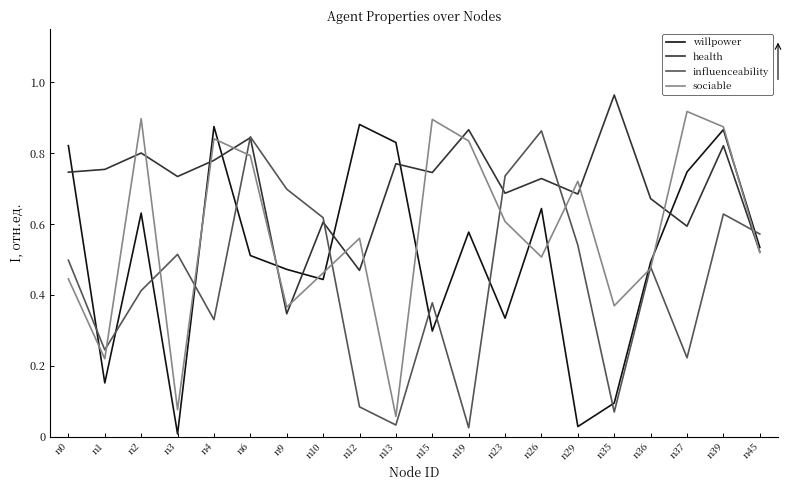

Which series has the largest total across all categories?

health